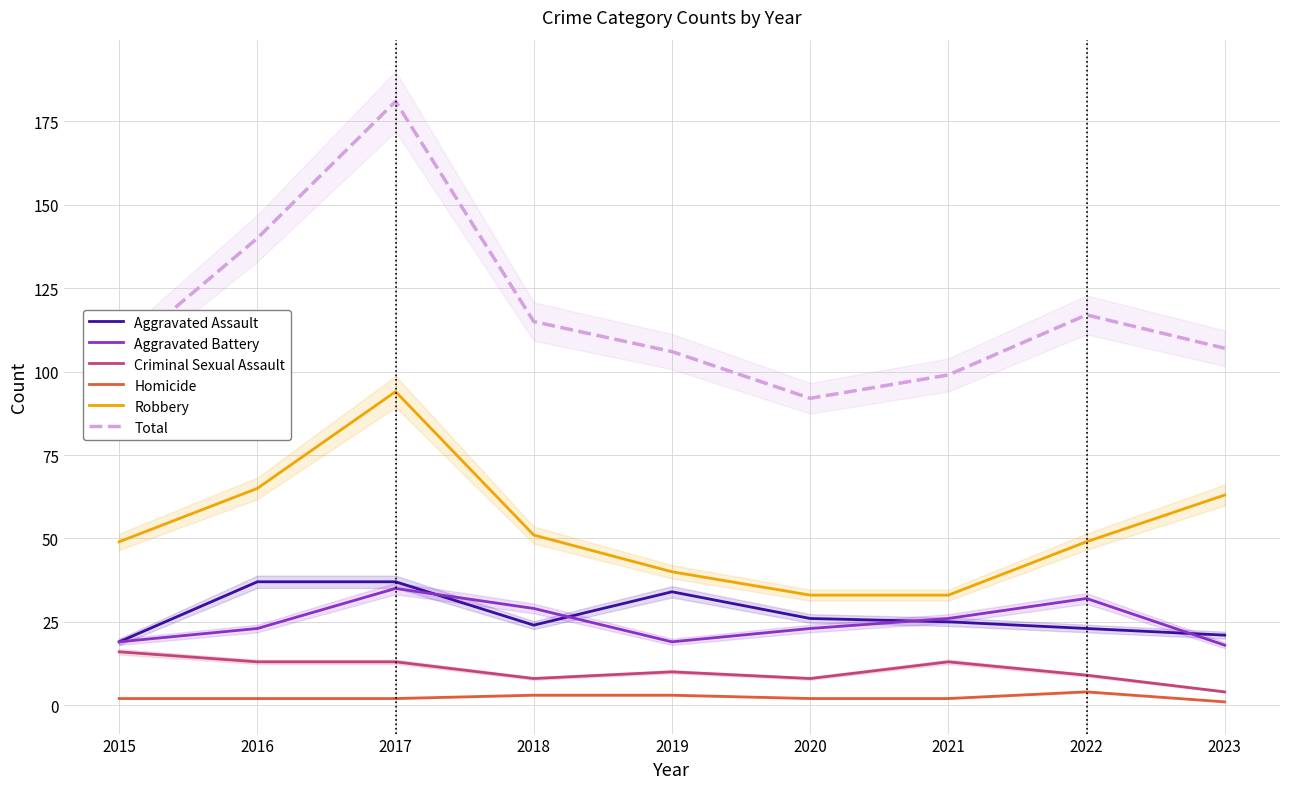

Which has a higher value, 2015 or 2021?

2021